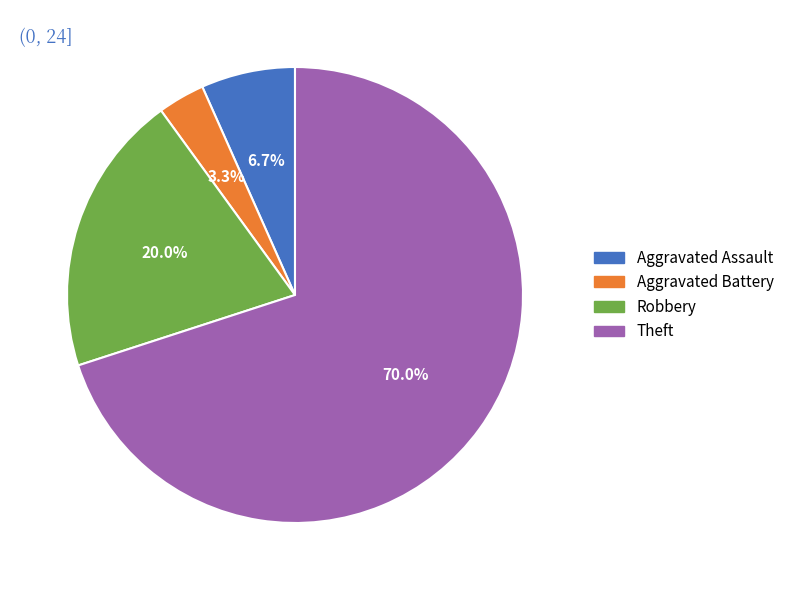

To the nearest percent, what is the combined percentage of Robbery and Aggravated Assault?

27%